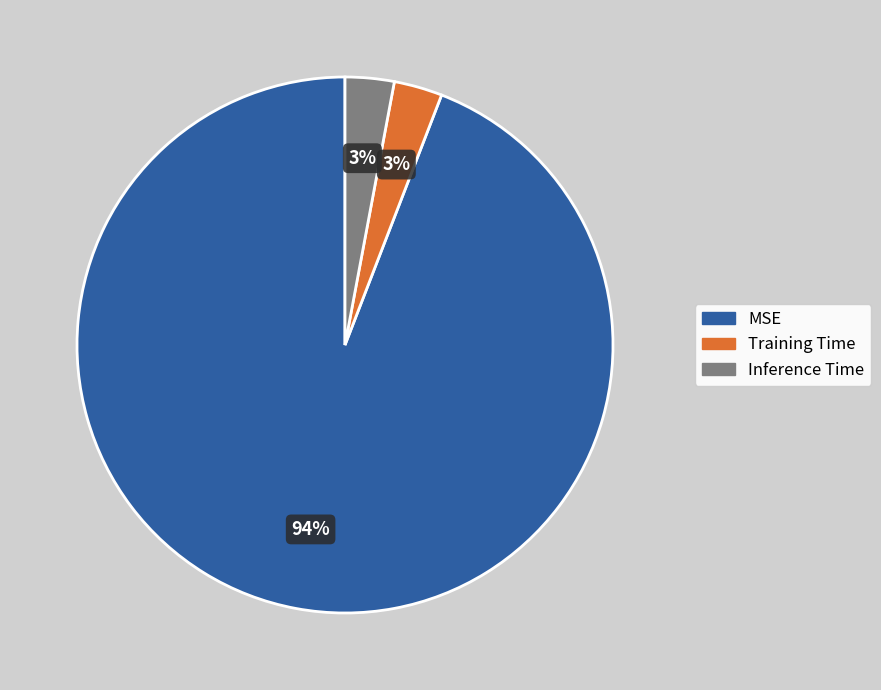

The Inference Time slice represents 16% of the pie. True or false?

False